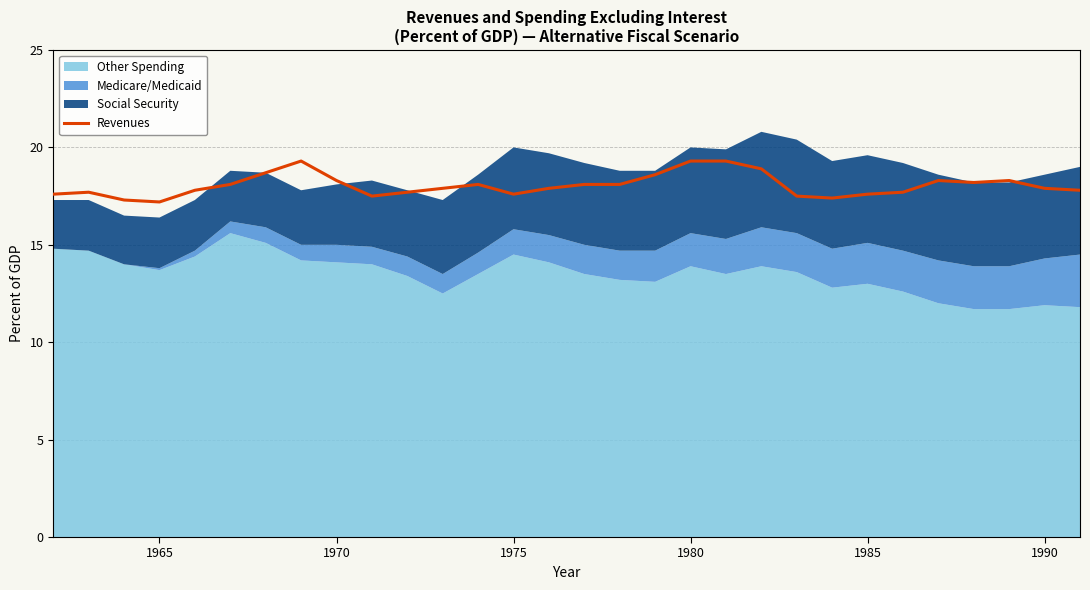

What is the highest value of the Revenues series?

19.3